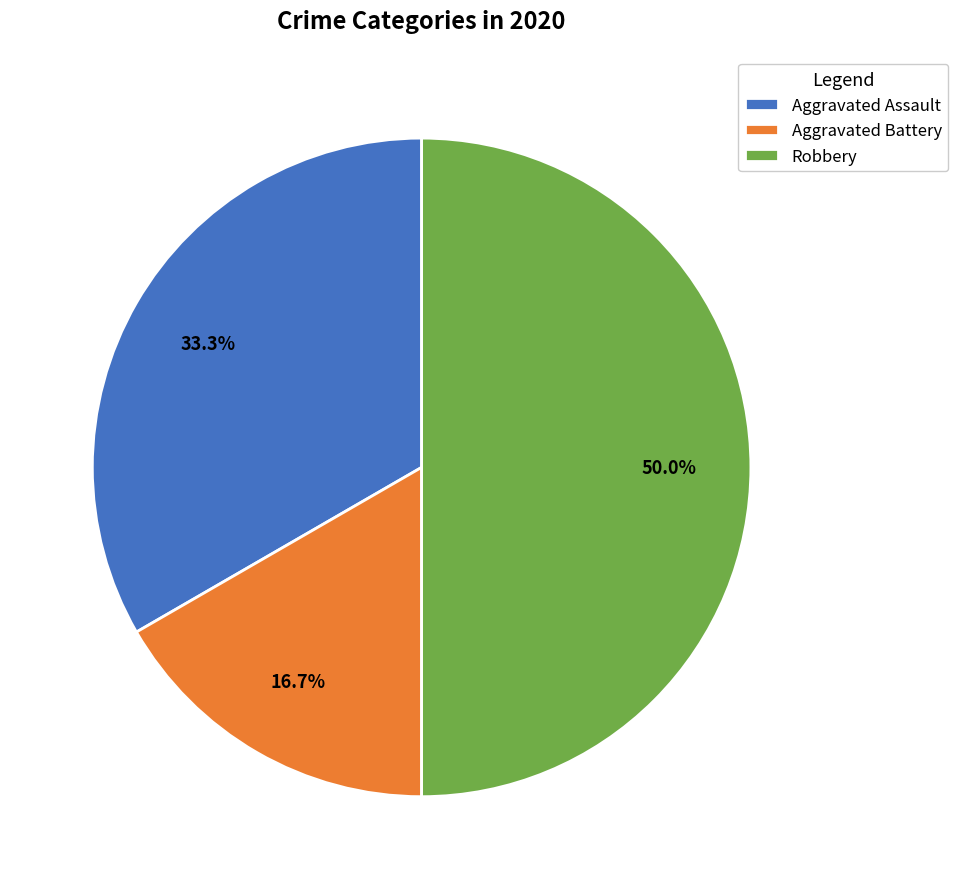

Which slice is the largest?

Robbery